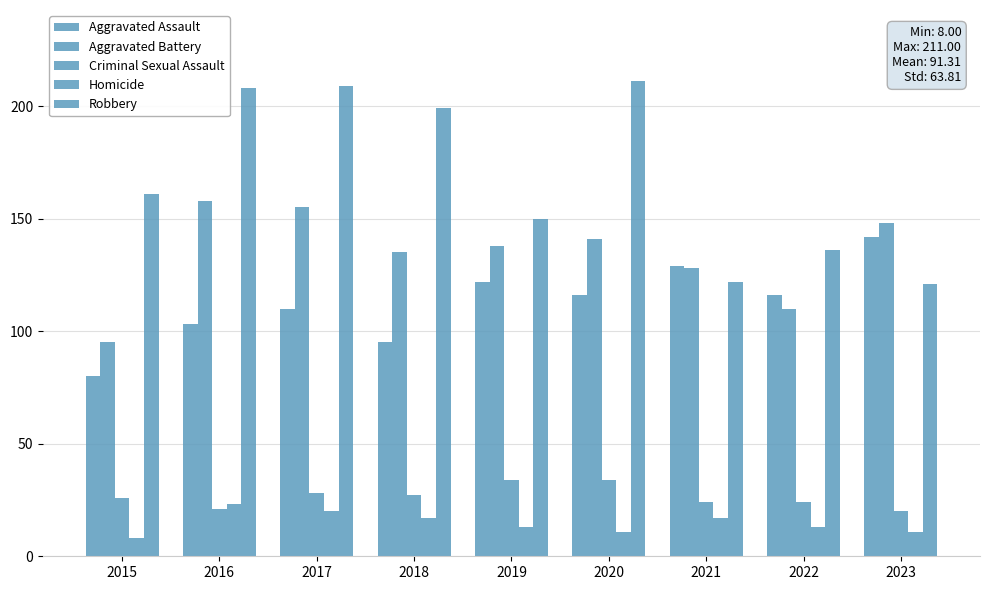

How many bars are there in total?

45